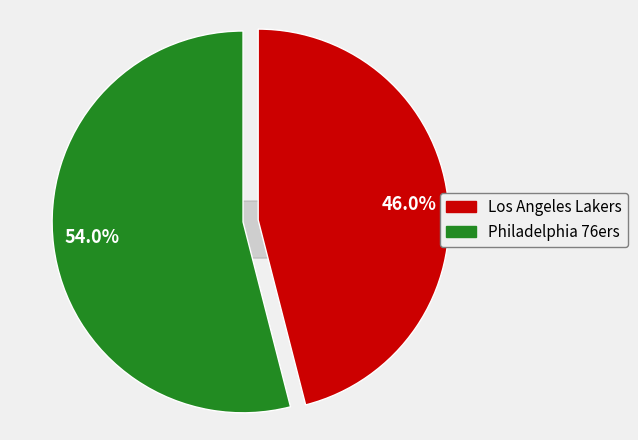

Does Los Angeles Lakers account for over 50% of the chart?

No